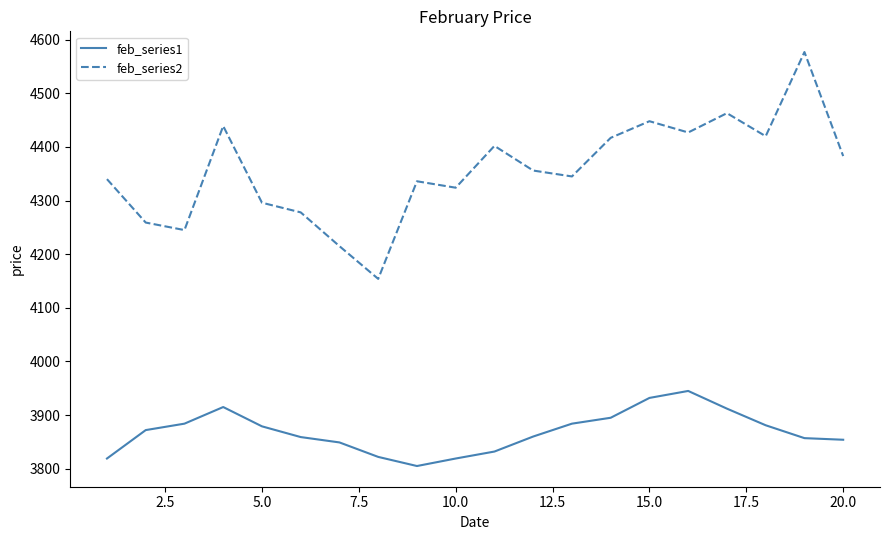

List the series in order of their overall mean, lowest first.

feb_series1, feb_series2